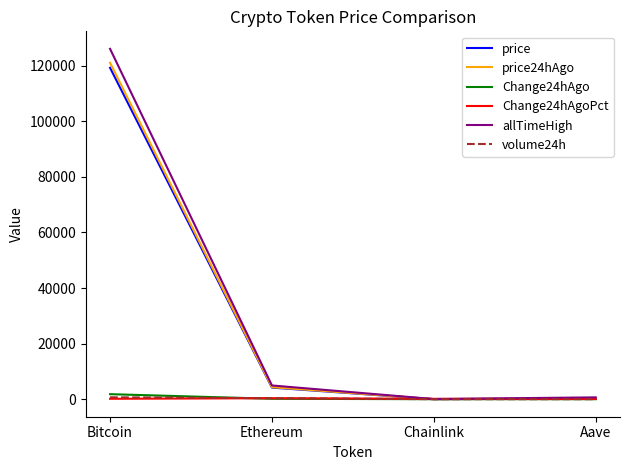

At which label does allTimeHigh first exceed 4946?

Bitcoin